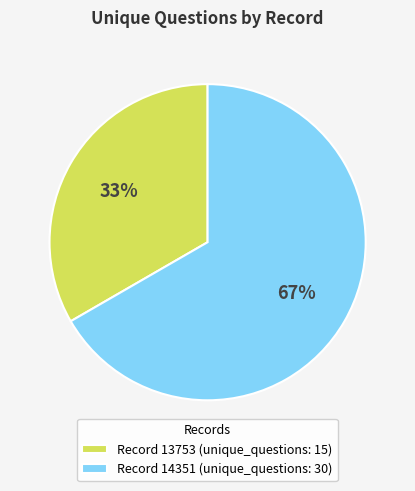

Rank the categories by value from lowest to highest.

Record 13753 (unique_questions: 15), Record 14351 (unique_questions: 30)